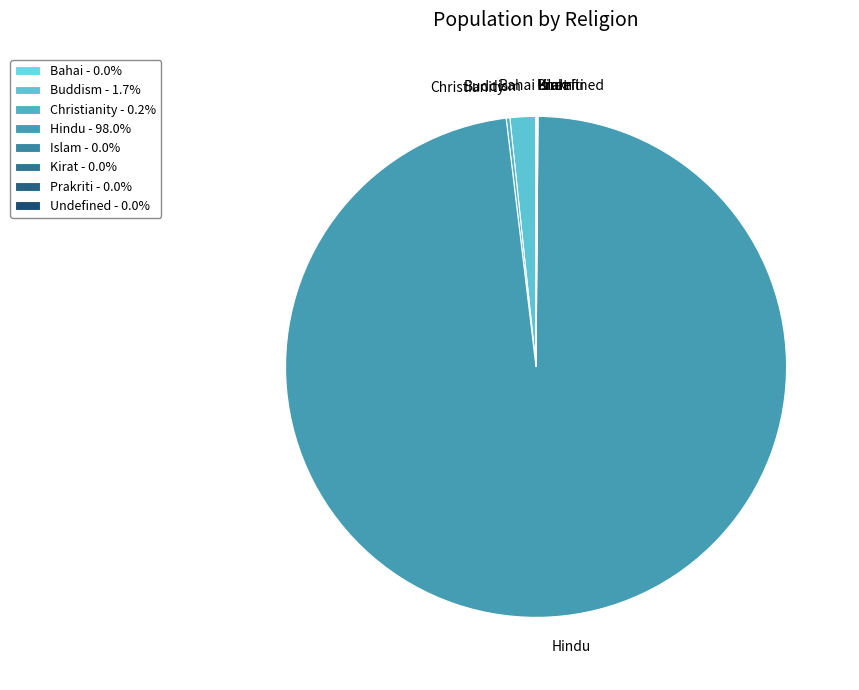

Is there a majority slice in this chart?

Yes